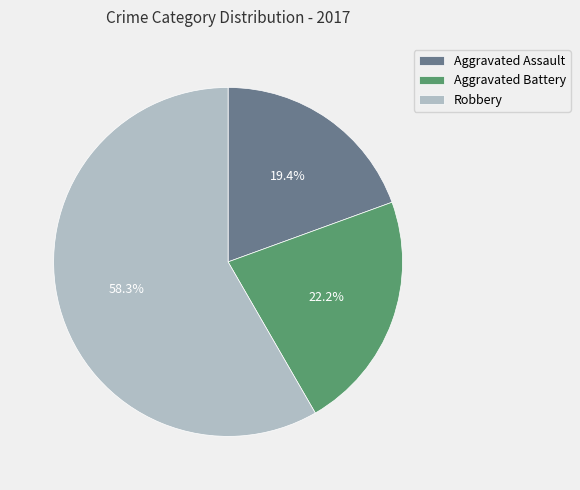

Approximately how many times larger is the value at Aggravated Battery compared to Aggravated Assault?

1.1